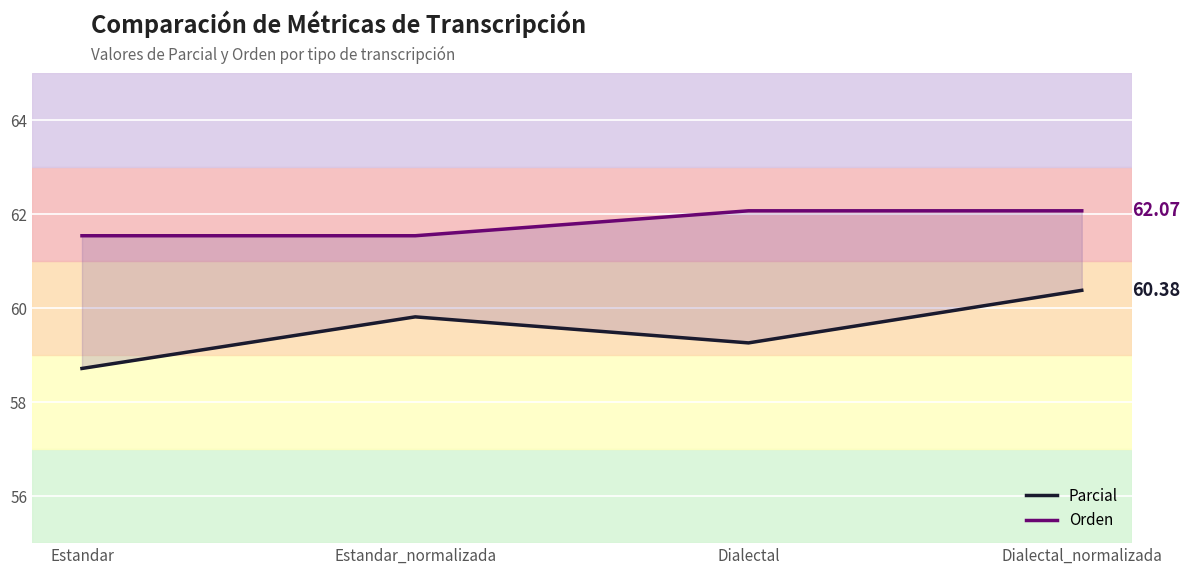

What is the total value across all series at Dialectal_normalizada?

122.4